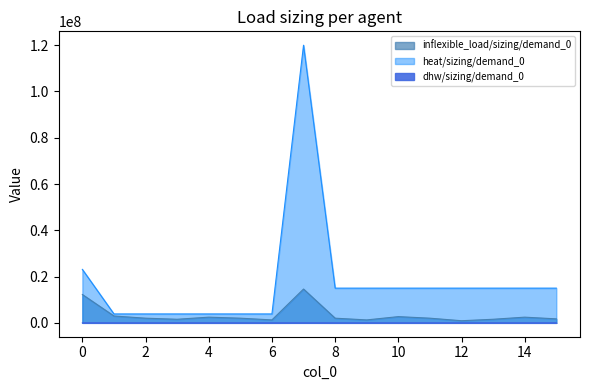

In inflexible_load/sizing/demand_0, how many points are higher than both neighbors (excluding endpoints)?

4